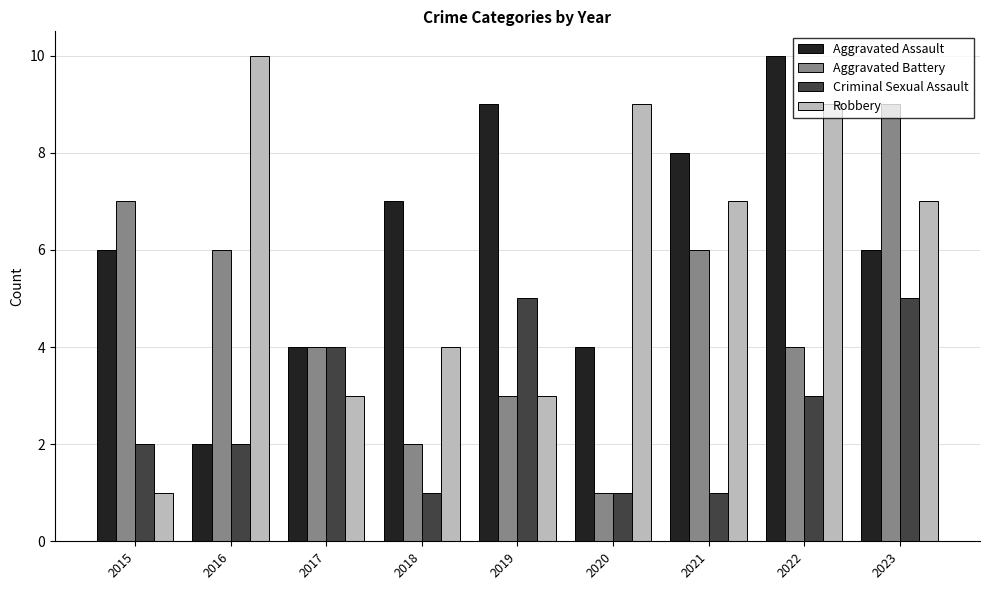

Which series has the widest spread of values?

Robbery